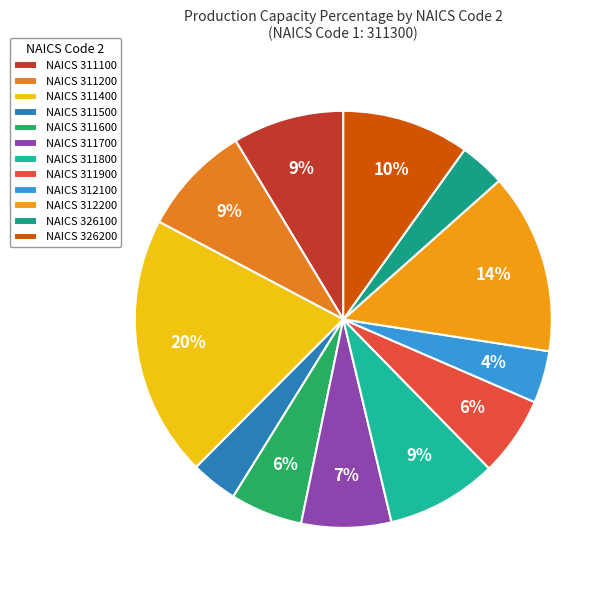

Which category has the biggest portion of the pie?

NAICS 311400